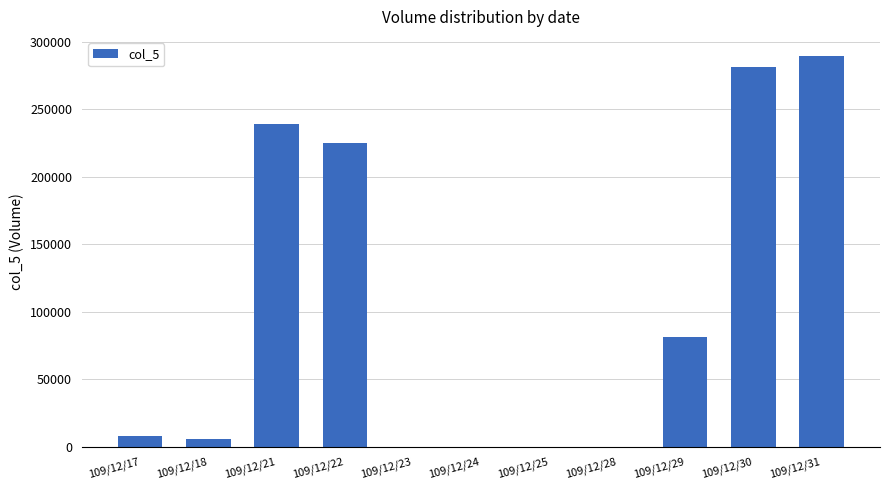

Reading left to right, extract all data points from this chart.

8000	6000	239000	225000	0	0	0	0	81000	281000	289000